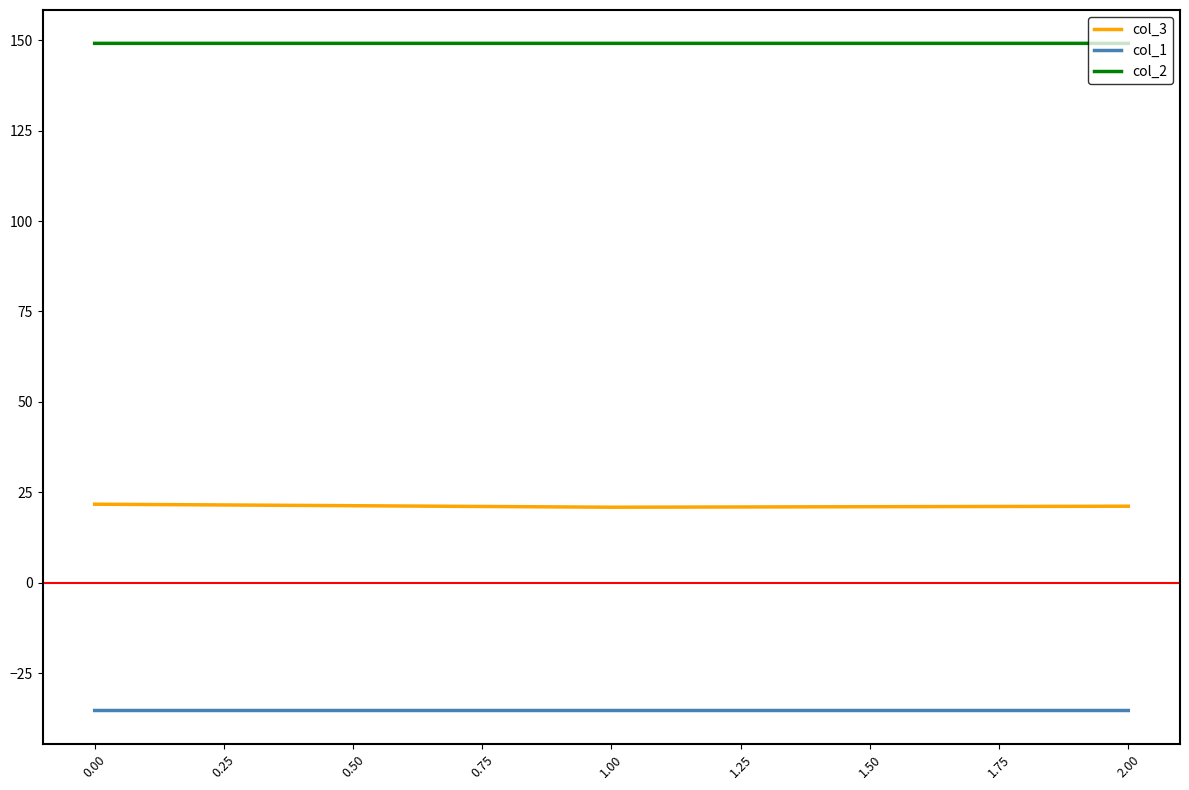

Rank the series at 0.00 from highest to lowest value.

col_2, col_3, col_1